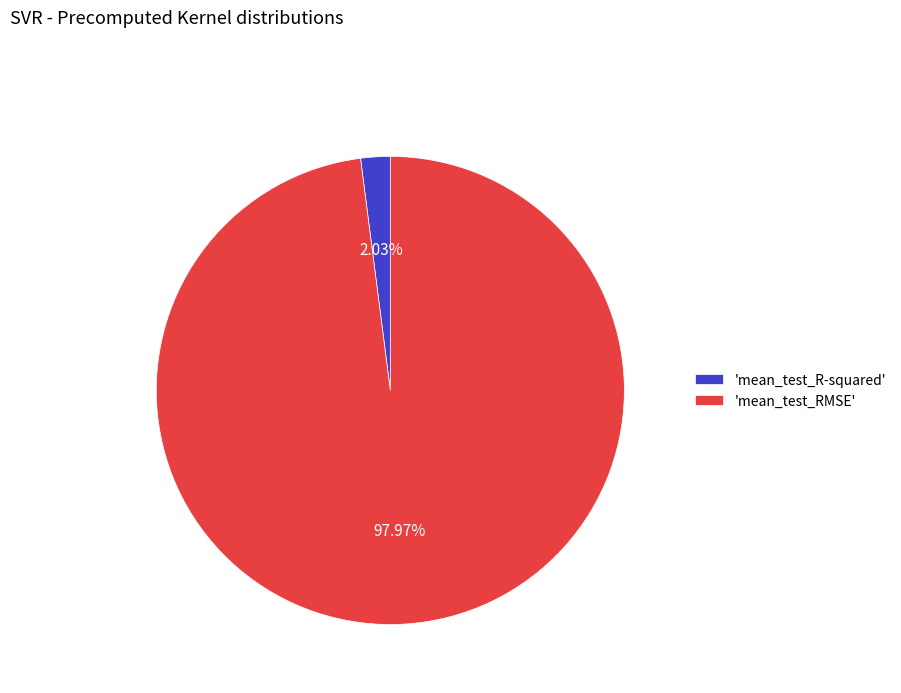

Between 'mean_test_R-squared' and 'mean_test_RMSE', which is larger?

'mean_test_RMSE'